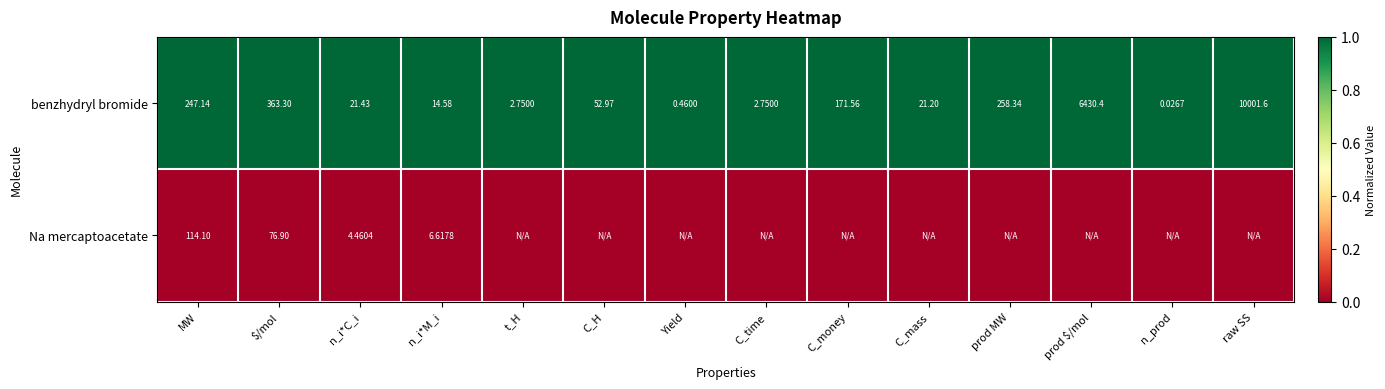

Where is benzhydryl bromide nearest to the value 5000?

prod $/mol